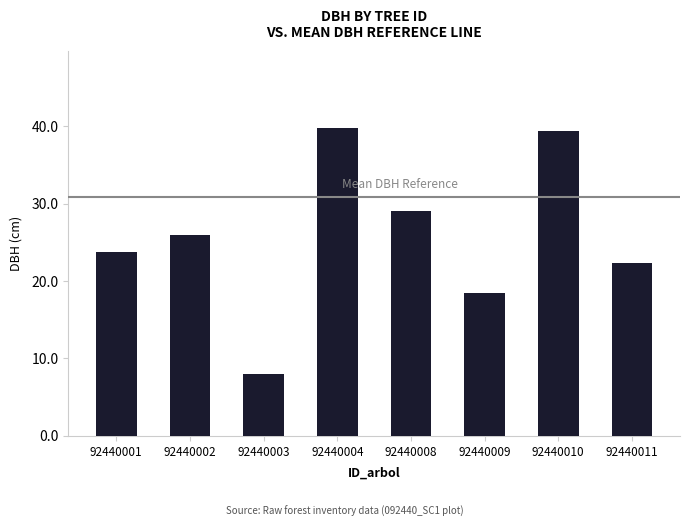

True or false: the data shows 18.1 at 92440008.

False